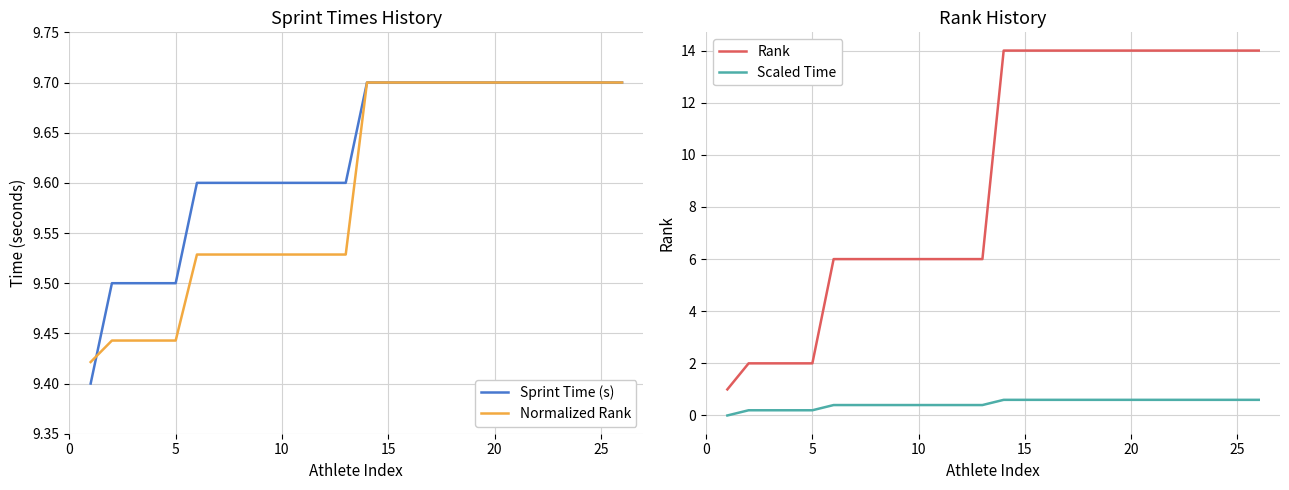

Is it true that Sprint Time (s) equals 6.1 at 5?

False